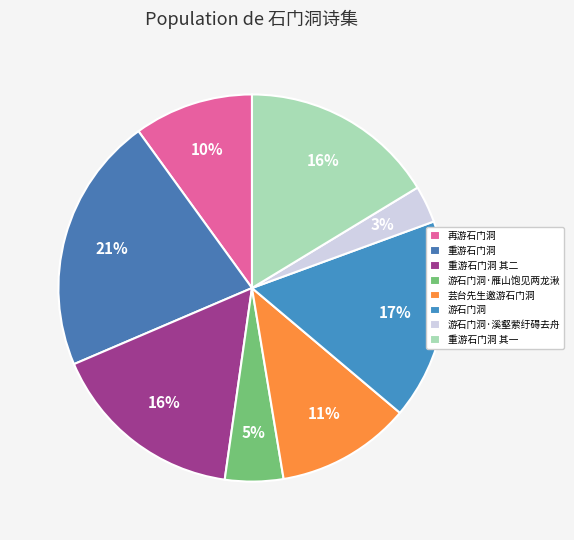

Combined, do 重游石门洞 and 再游石门洞 account for over 50%?

No